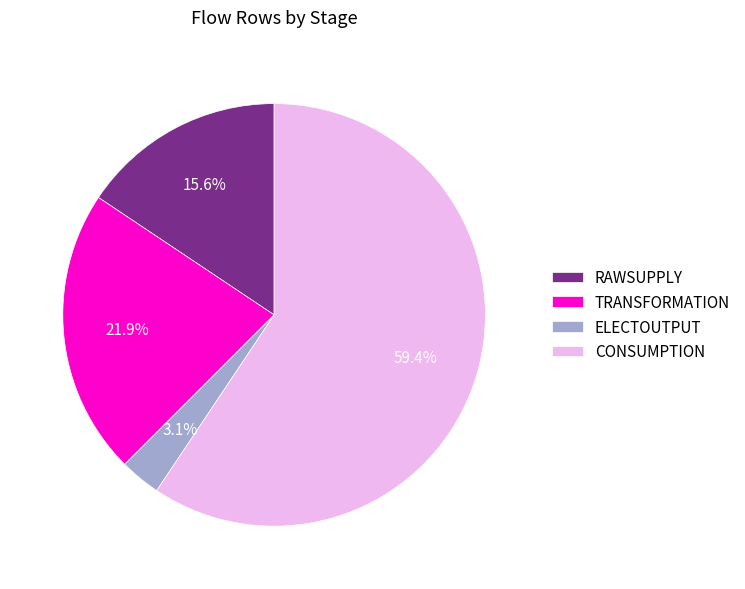

How many segments does this pie chart have?

4